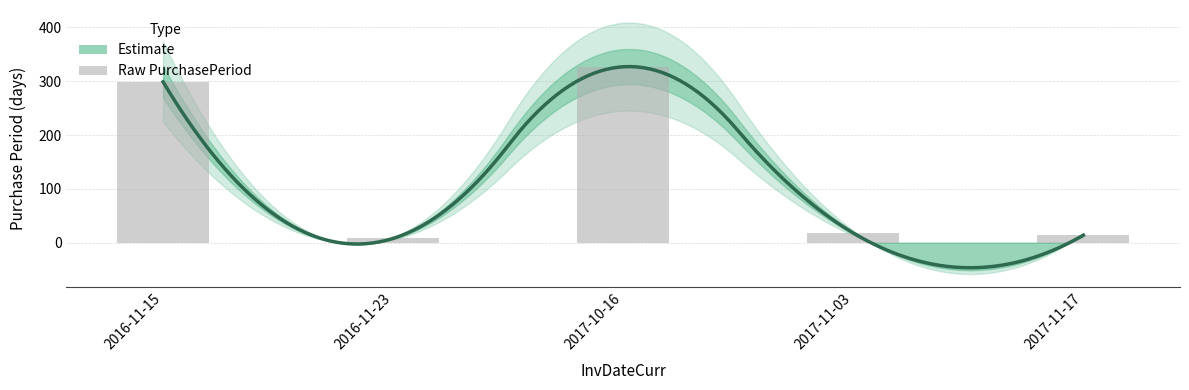

Which has a higher value, 2017-10-16 or 2016-11-15?

2017-10-16